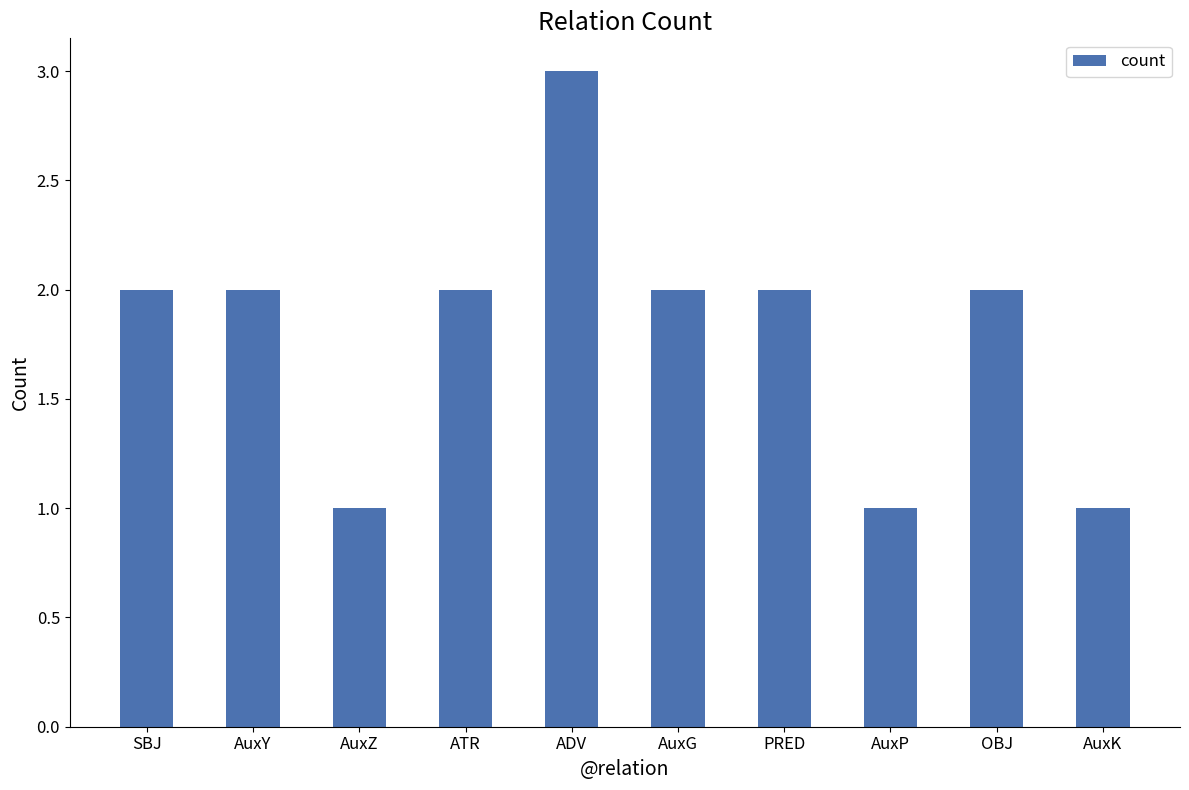

What is the greatest value displayed?

3